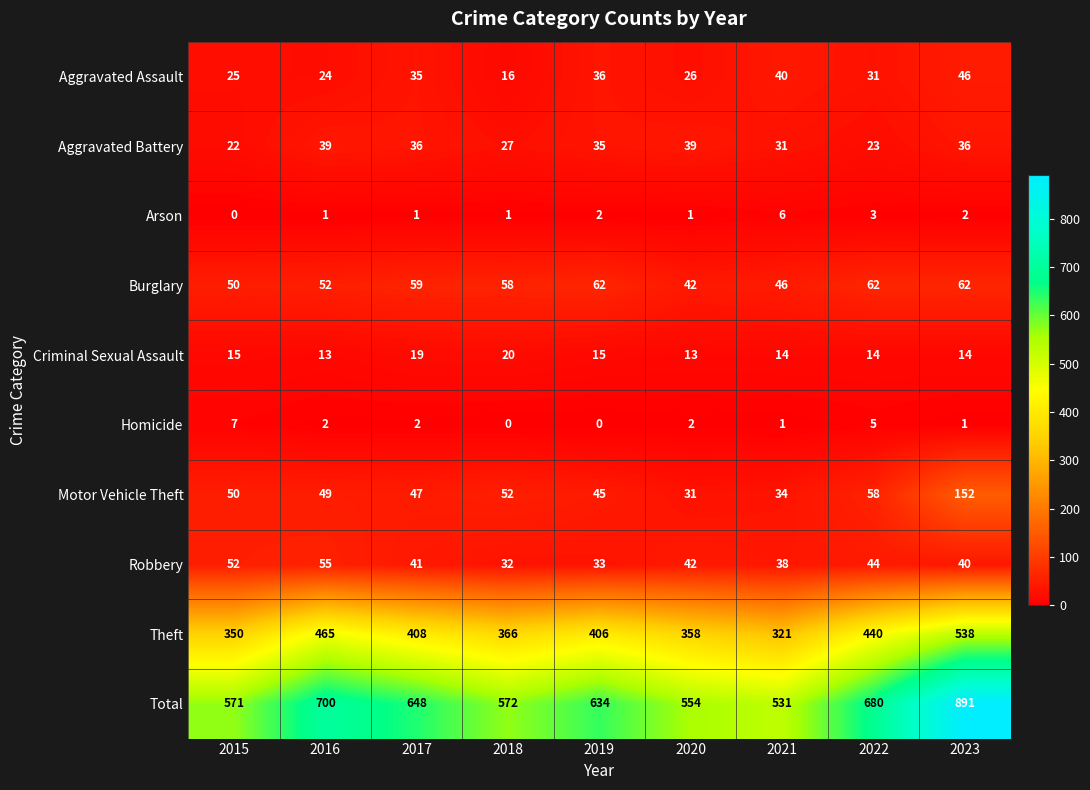

At which category does the chart reach its peak across all series?

2023